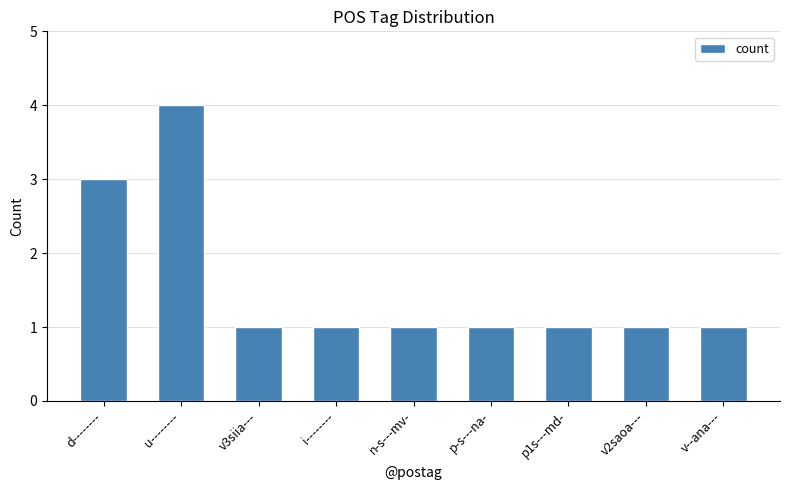

What is the minimum value shown in the chart?

1